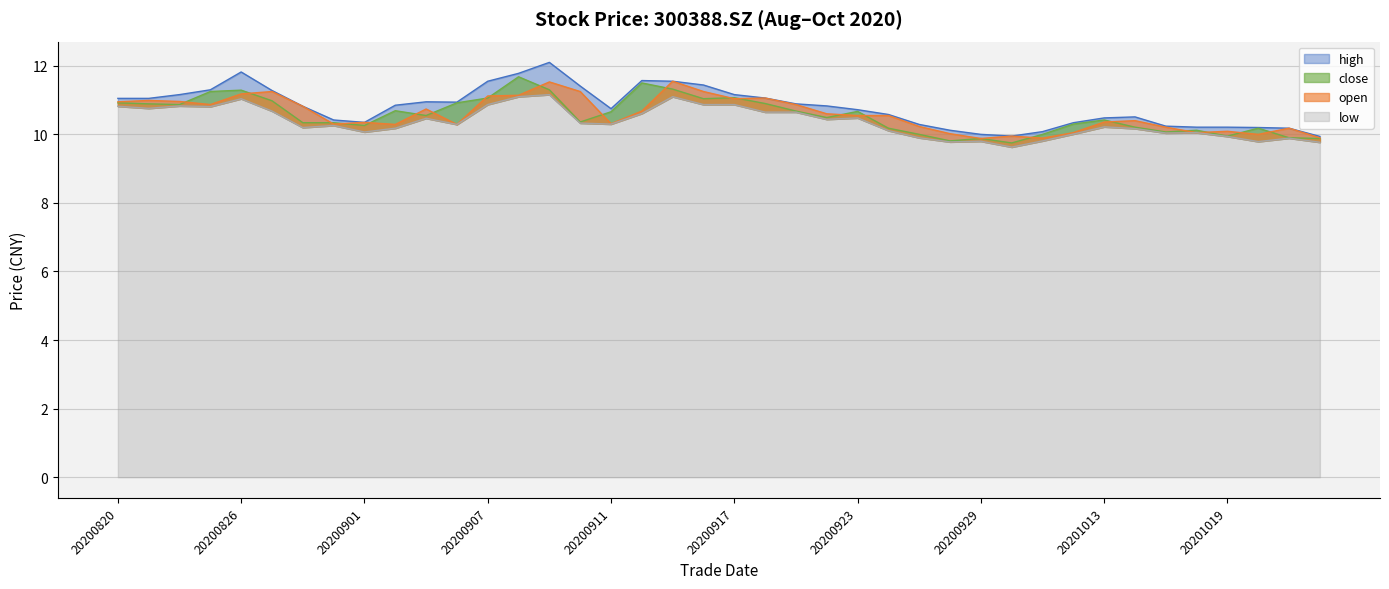

Between 20200827 and 20201013, which series saw the biggest shift?

open